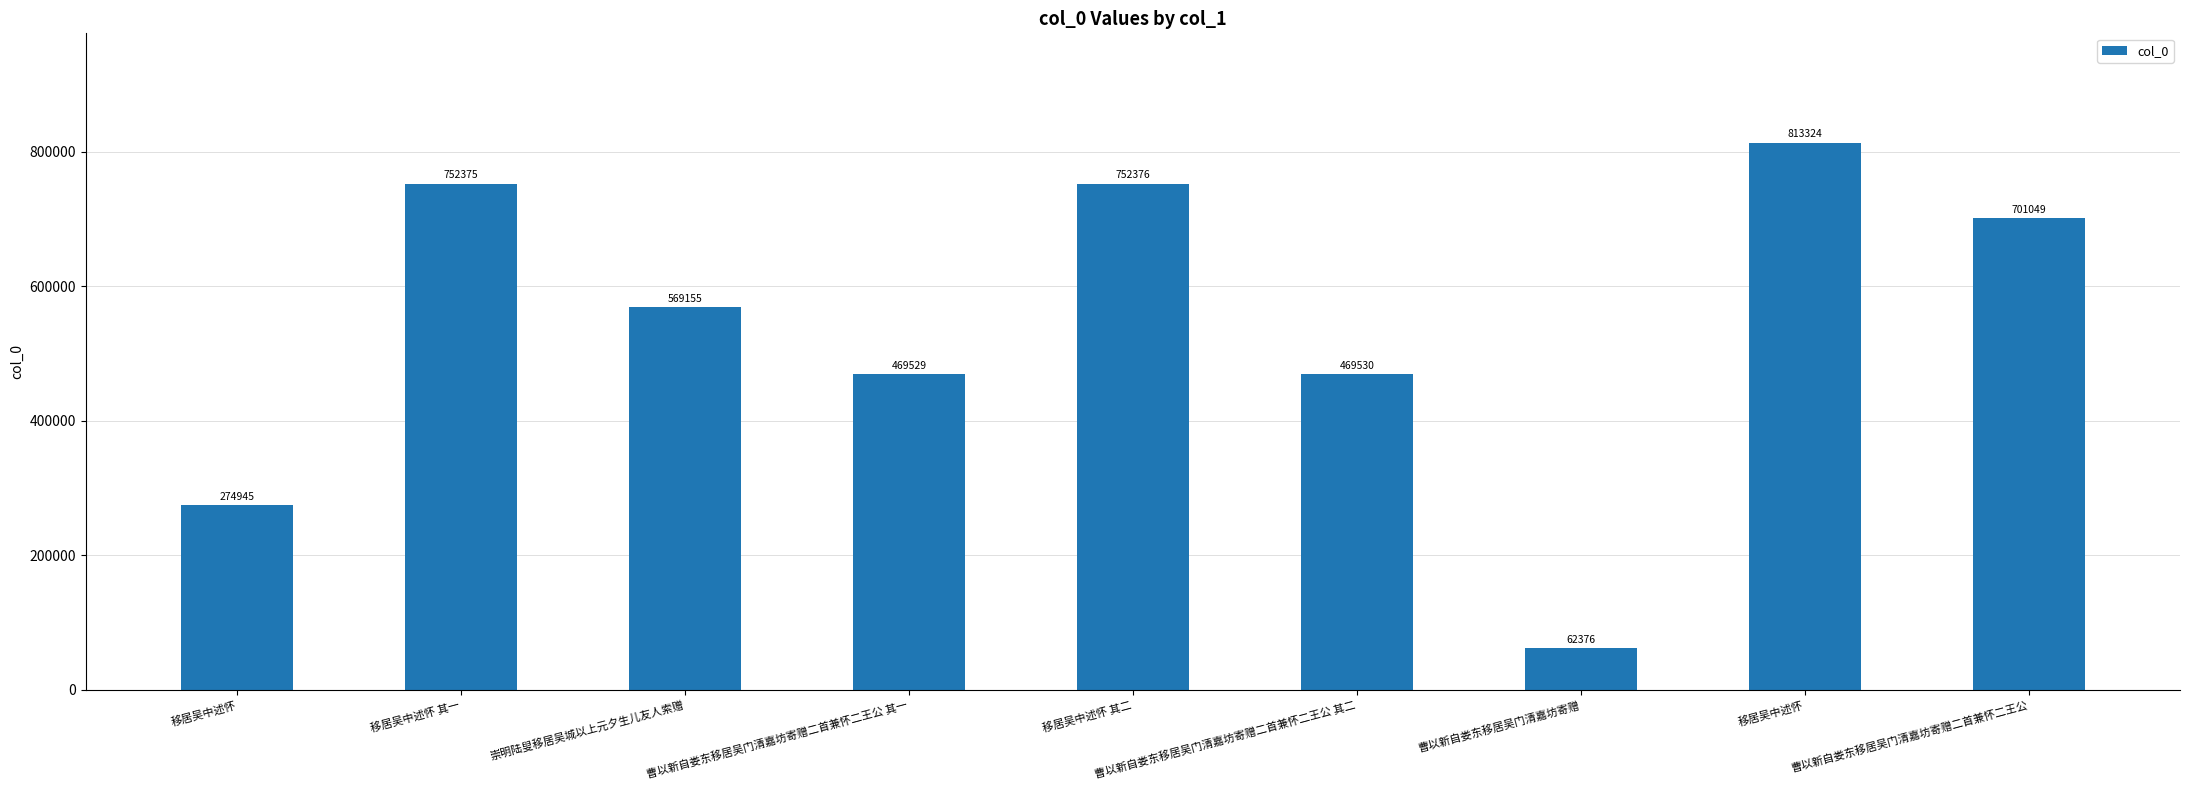

What is the ratio of the value at 移居吴中述怀 其二 to the value at 移居吴中述怀 其一?

1.0